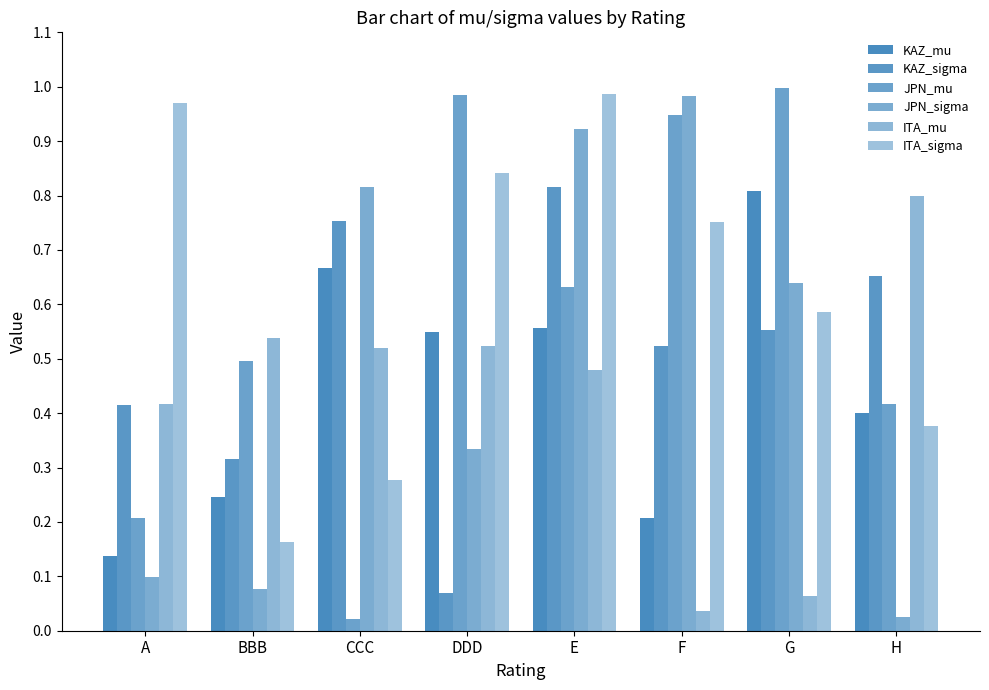

How many bars are there in total?

48